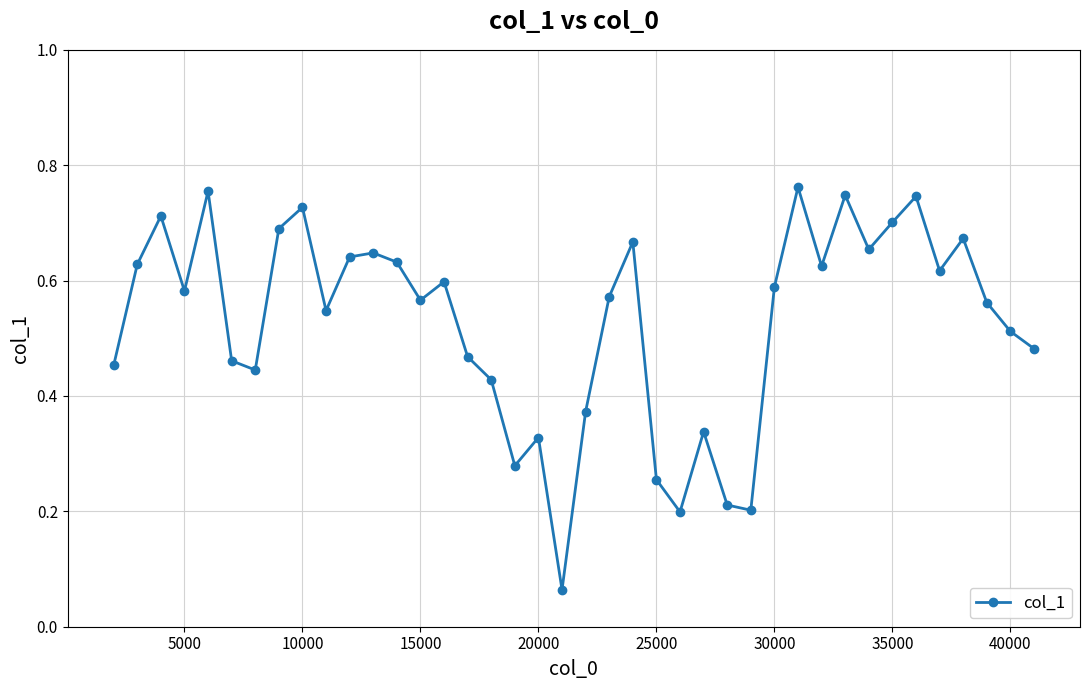

True or false: there are more than 0 points higher than both neighbors.

True